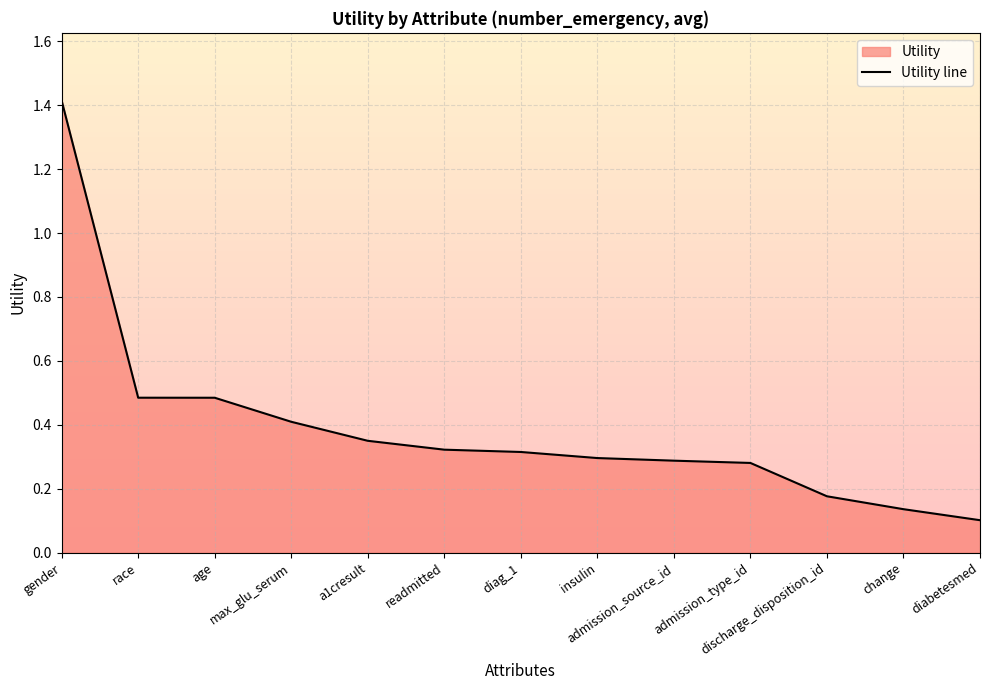

True or false: the data shows 0.1 at change.

True